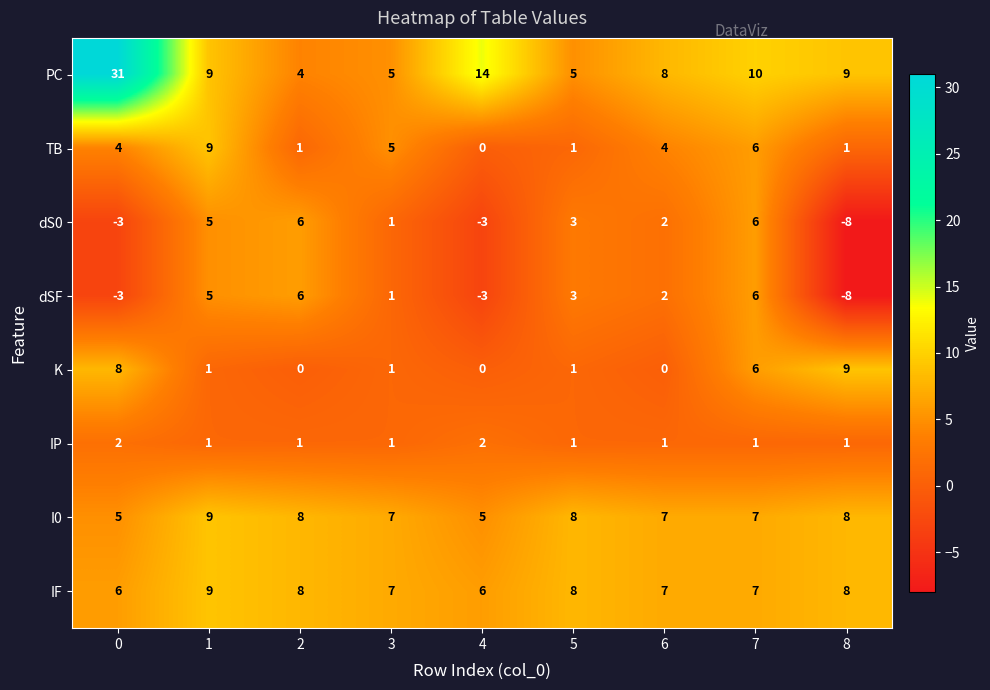

Which series has the widest spread of values?

PC